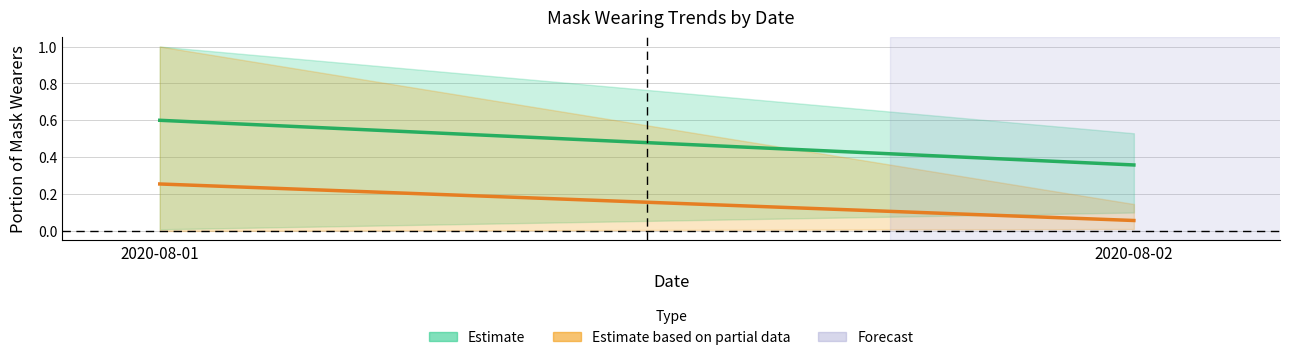

At 2020-08-02, list the series in order from smallest to largest.

Partial Estimate (People avg), Estimate (Portion avg)